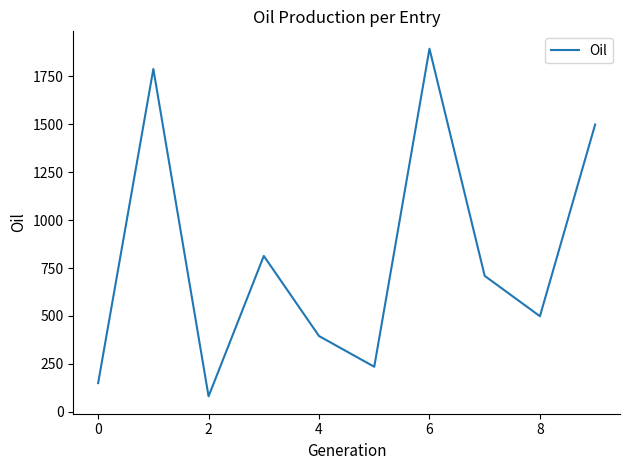

Reading right to left, transcribe all the data shown in this chart.

1498.4	498.8	709.2	1894.0	235.2	395.4	813.3	80.9	1788.4	149.9